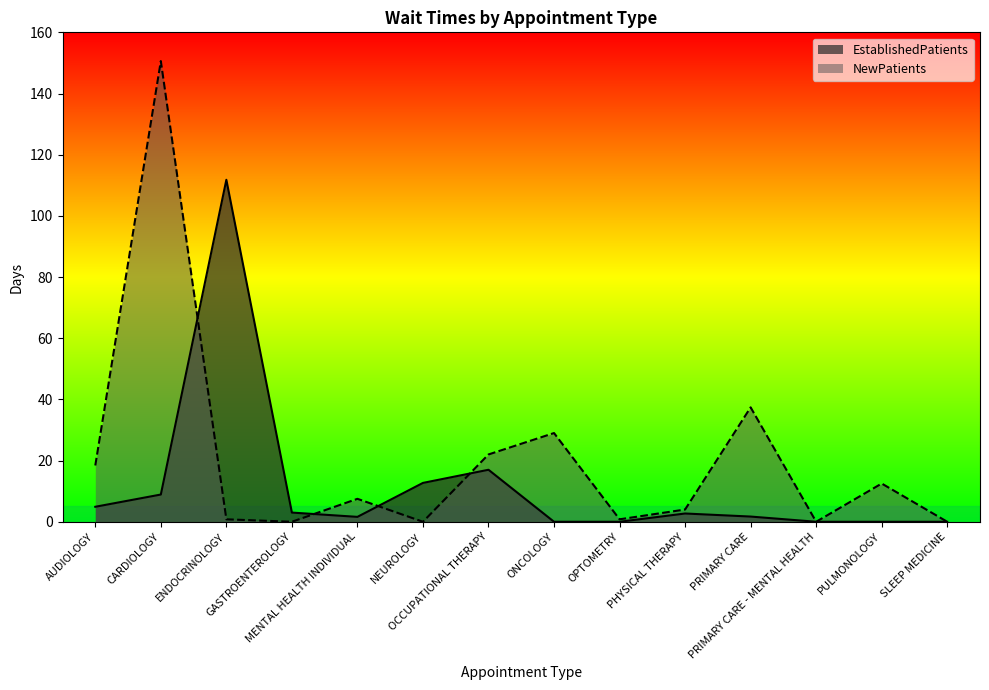

How many times do NewPatients and EstablishedPatients cross each other?

4